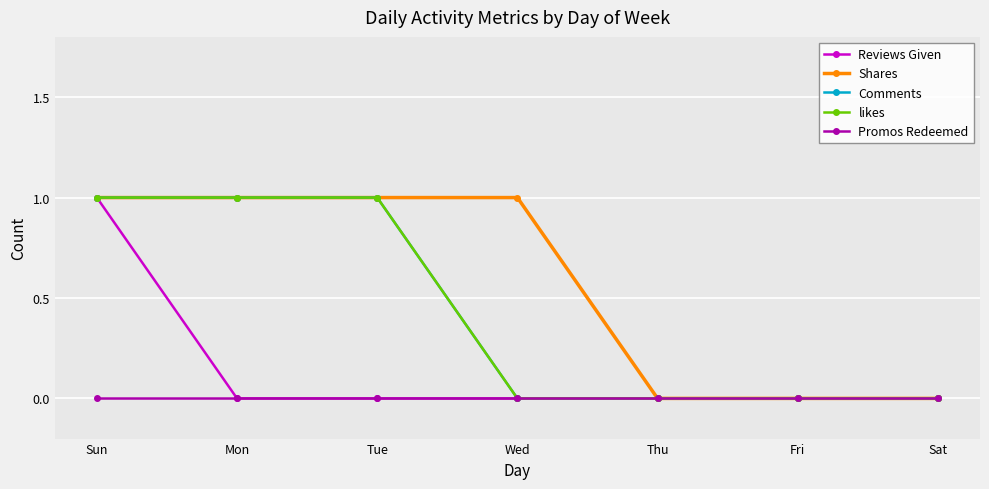

Is this an area chart (filled region under the line)?

No